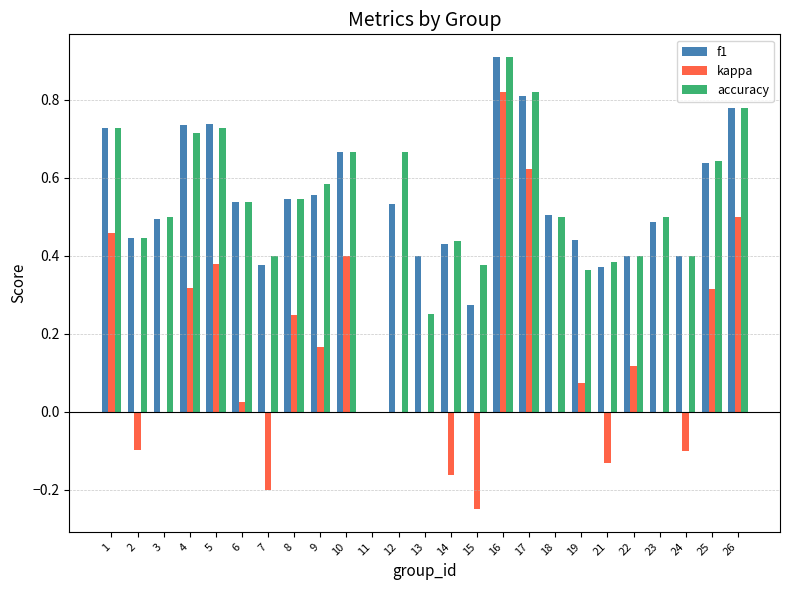

True or false: f1 has a value of 0.9 at 6.

False